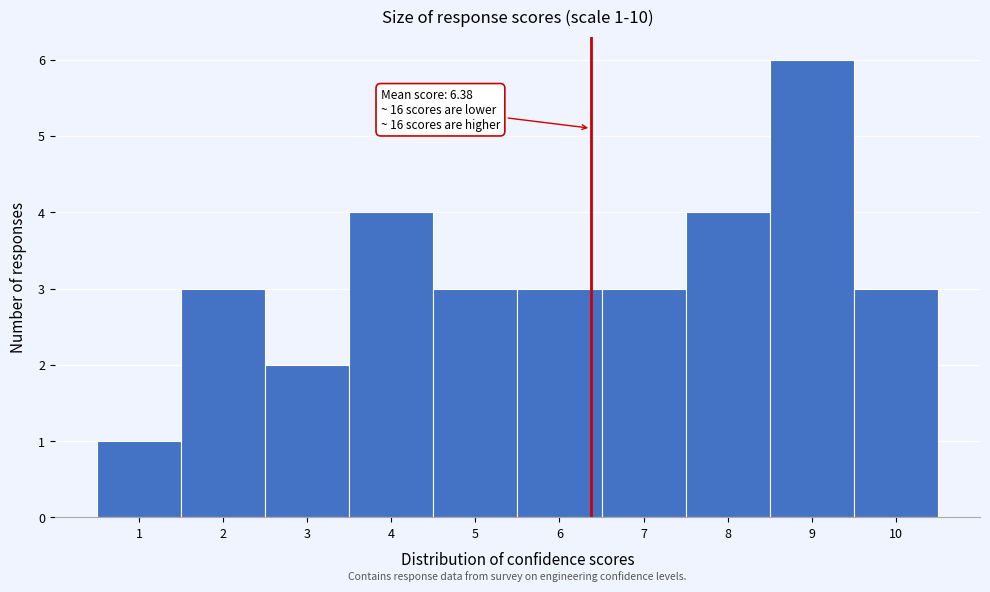

Over which range of the x-axis is the bar tallest?

8.5 to 9.5